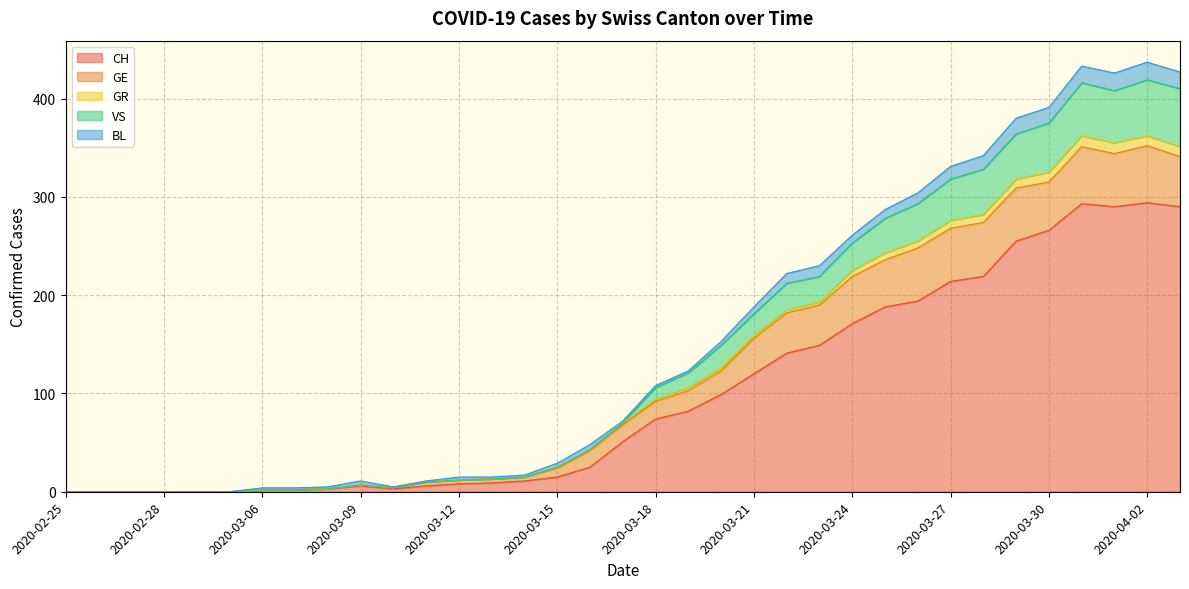

Does the chart have visible grid lines?

Yes